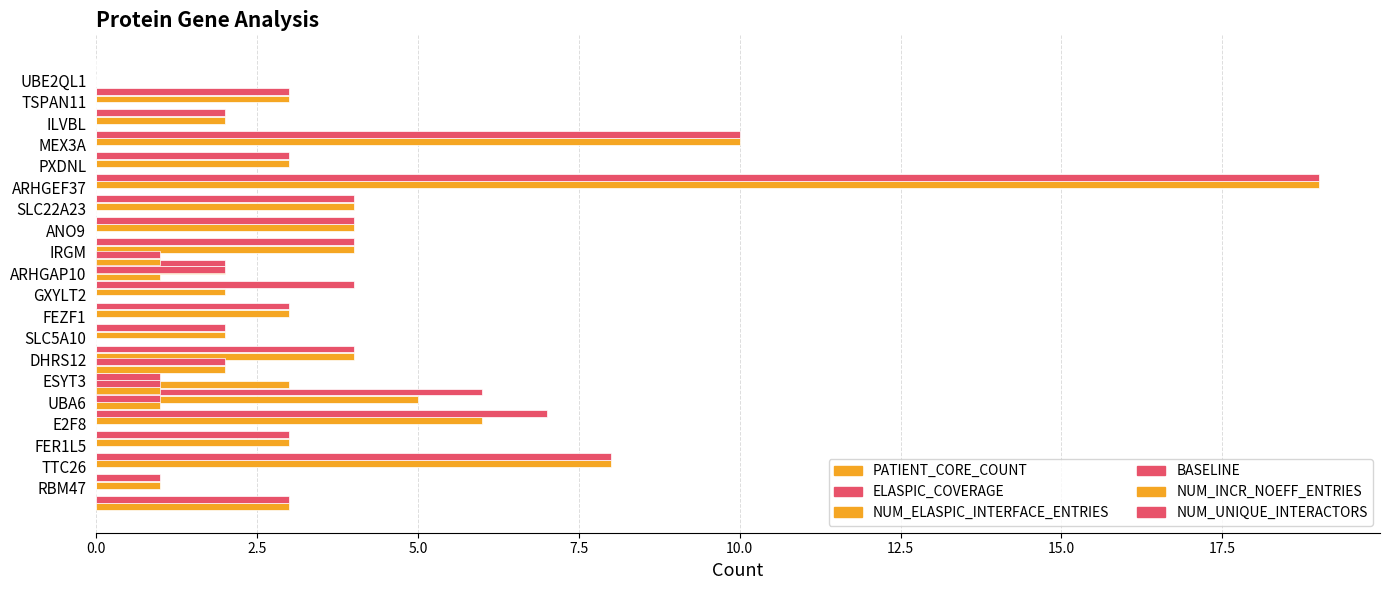

How many categories are shown in the chart?

20